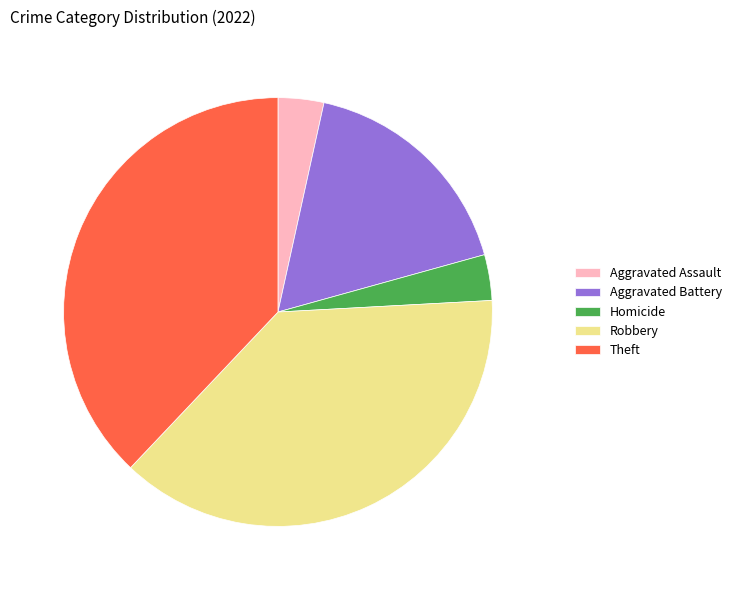

Count the number of slices in the pie.

5